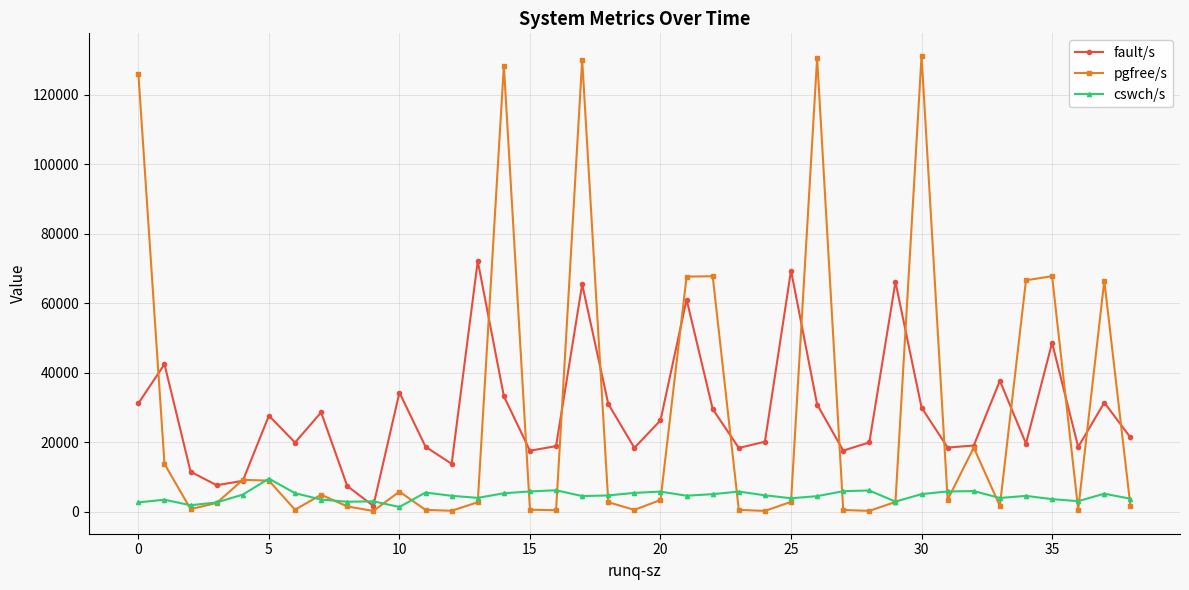

Does the chart have visible grid lines?

Yes